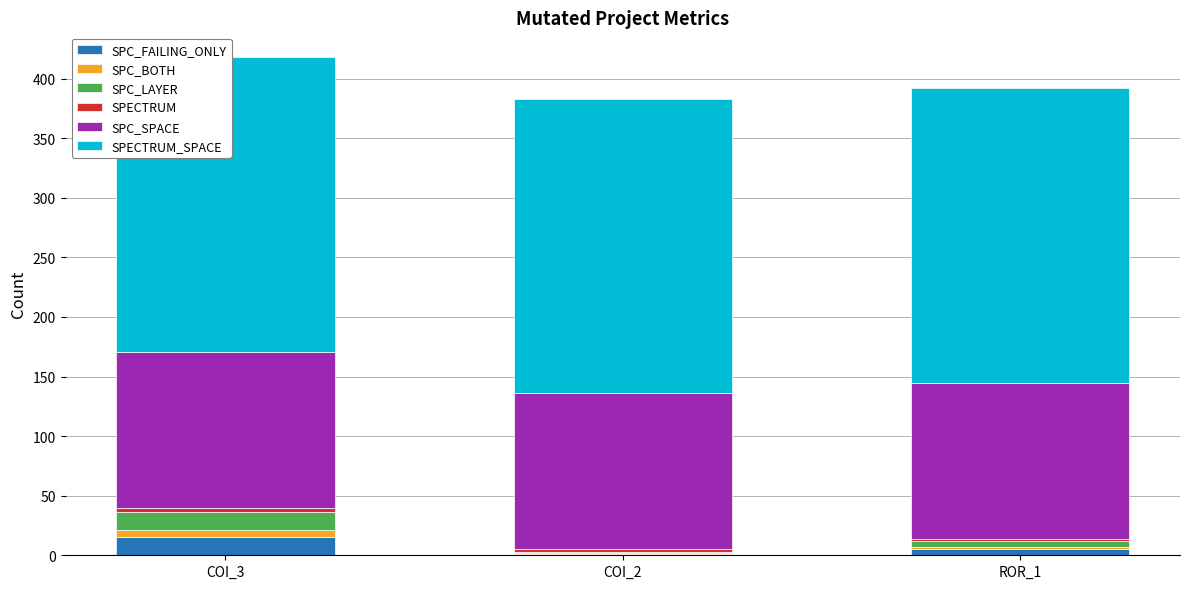

Reading left to right, what are all the values shown in this chart?

SPC_FAILING_ONLY: COI_3=15	COI_2=1	ROR_1=5
SPC_BOTH: COI_3=6	COI_2=1	ROR_1=2
SPC_LAYER: COI_3=15	COI_2=1	ROR_1=5
SPECTRUM: COI_3=4	COI_2=2	ROR_1=2
SPC_SPACE: COI_3=131	COI_2=131	ROR_1=131
SPECTRUM_SPACE: COI_3=247	COI_2=247	ROR_1=247